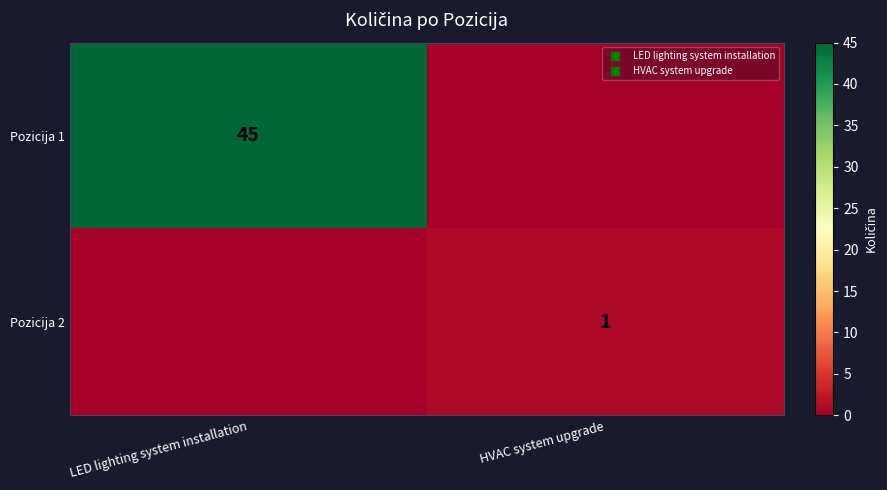

How many Pozicija 1 values are between 0 and 45?

2